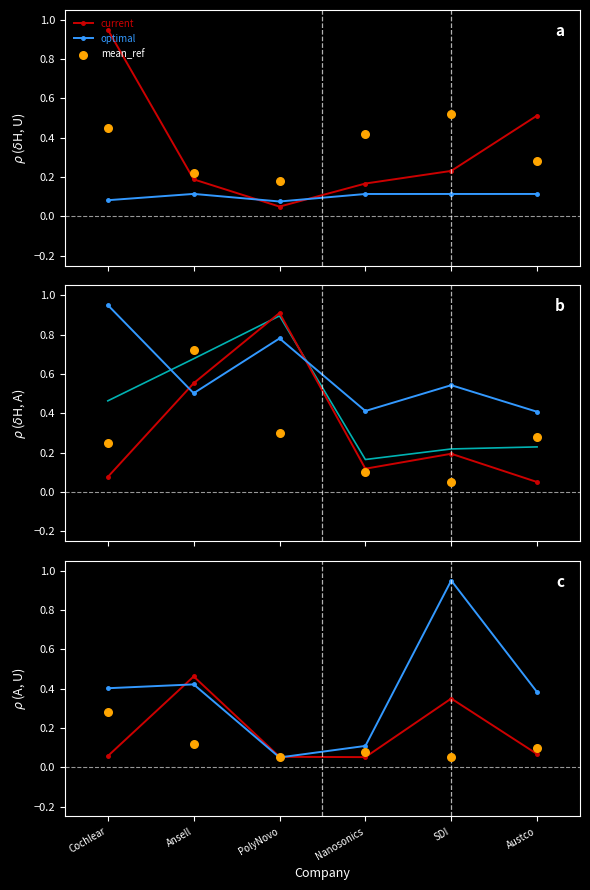

Which series reaches the minimum Y coordinate?

optimal